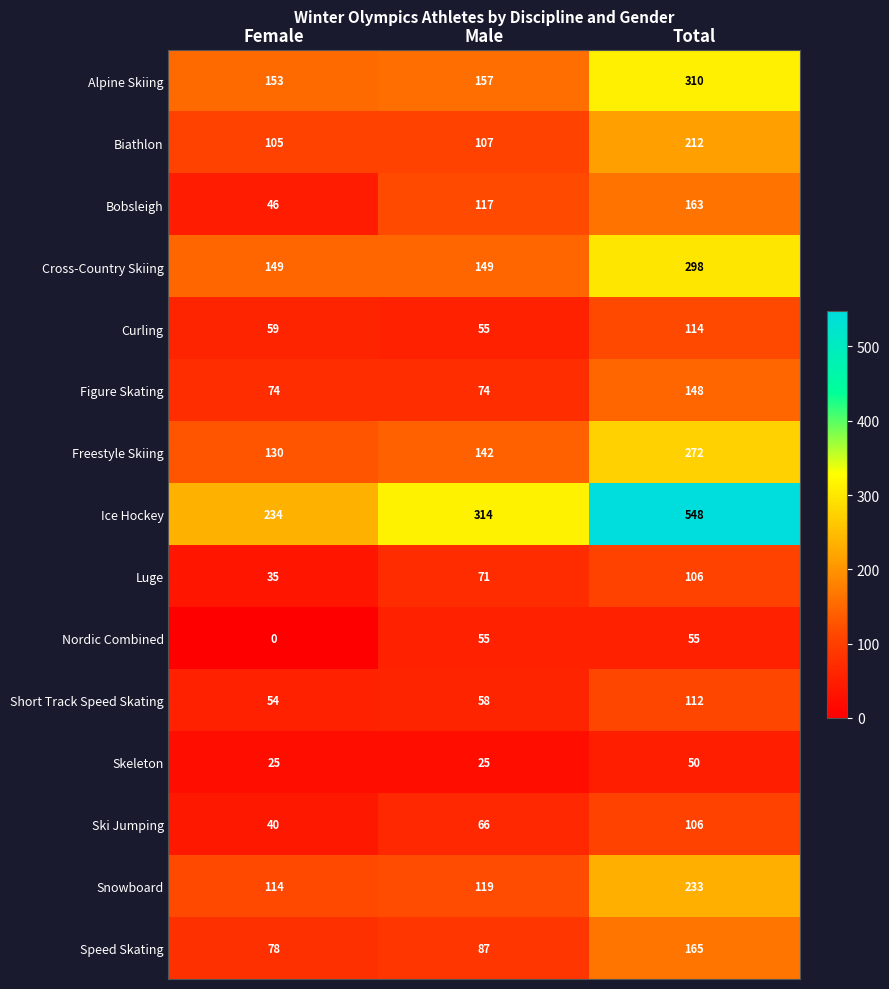

Which label corresponds to the largest value in the chart?

Total